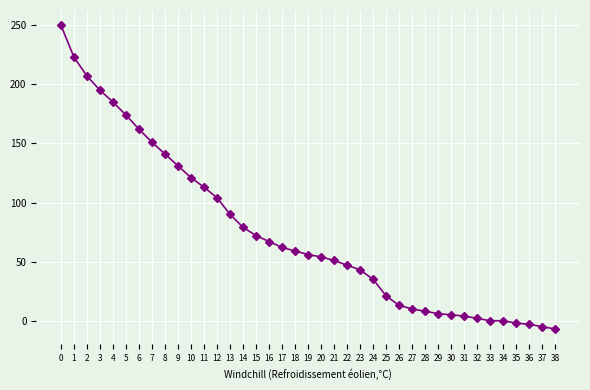

What is the change in value from 14 to 27?

-69